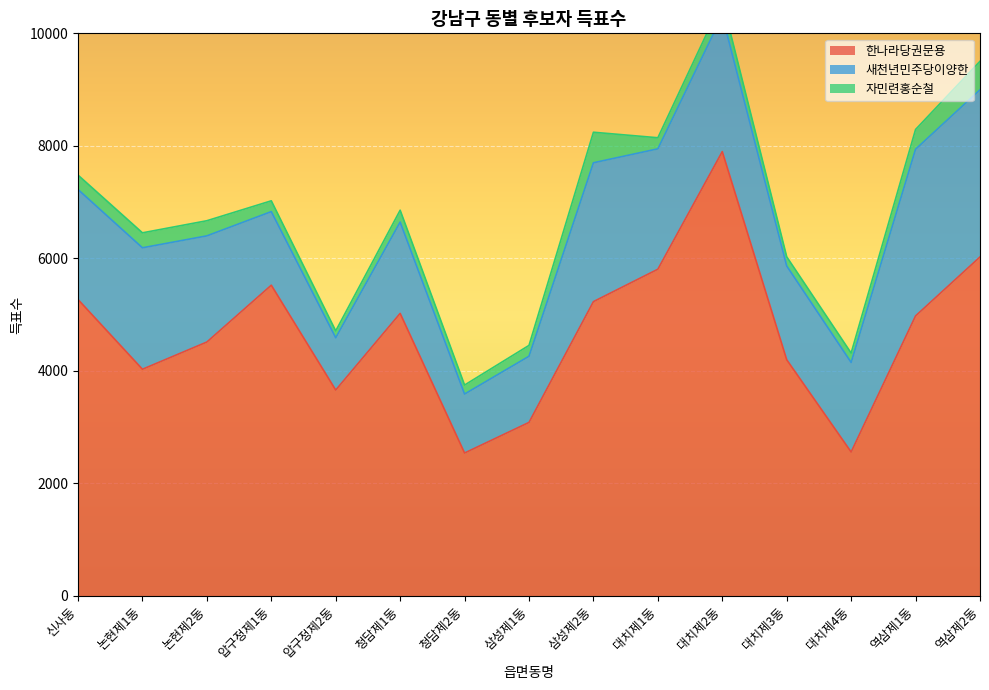

Which category has the lowest value in the 새천년민주당이양한 series?

압구정제2동